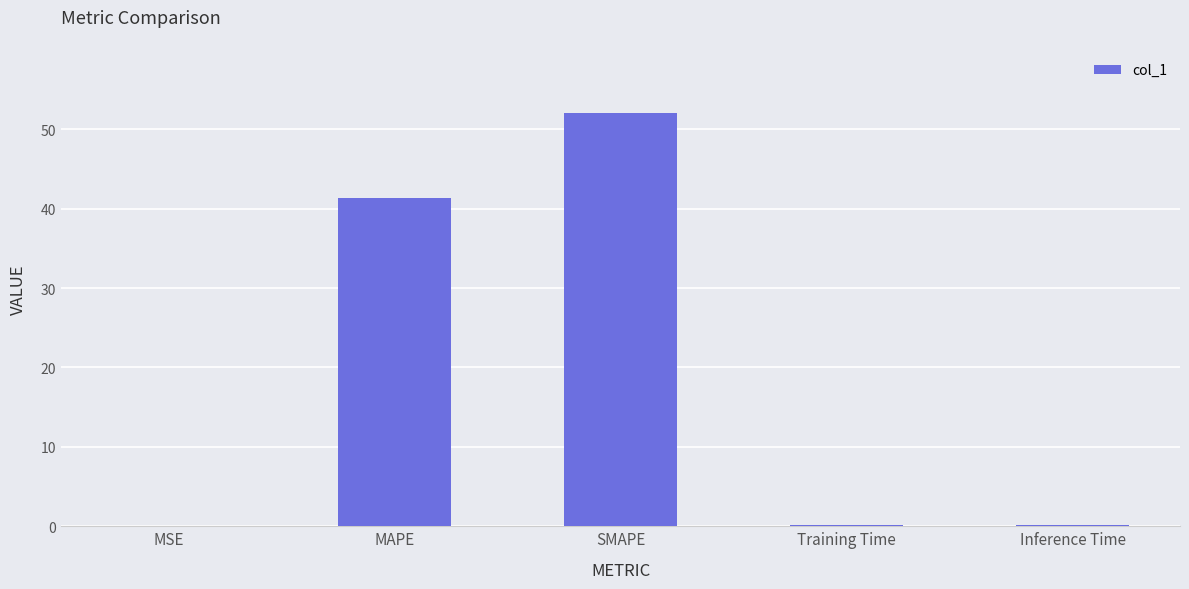

True or false: the data shows 0.2 at Inference Time.

True